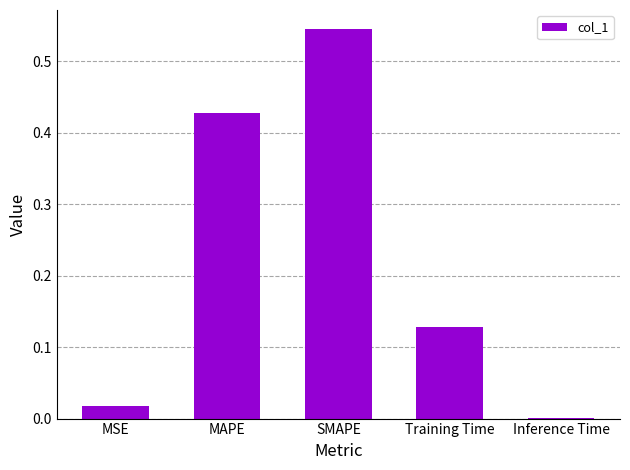

At which category does the chart reach its peak across all series?

SMAPE